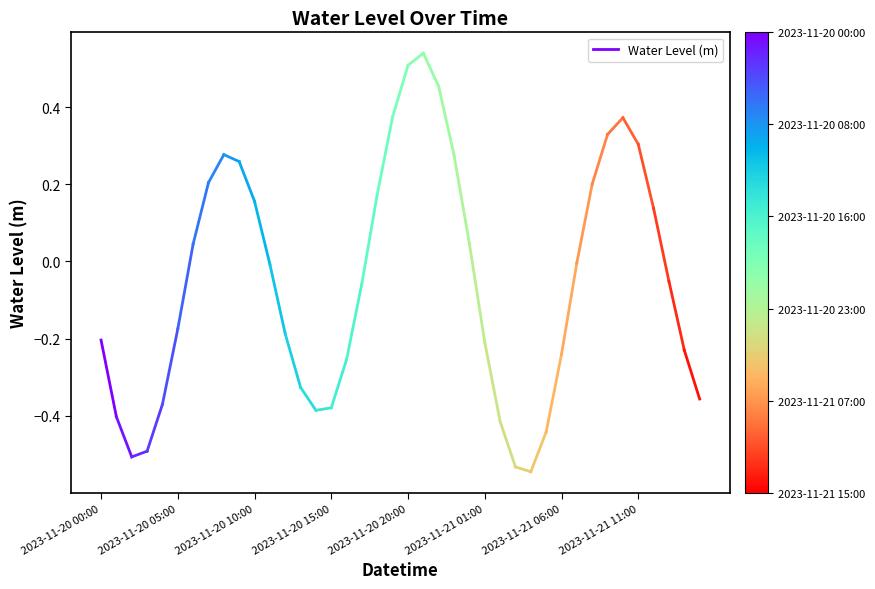

How many distinct data groups are displayed?

1